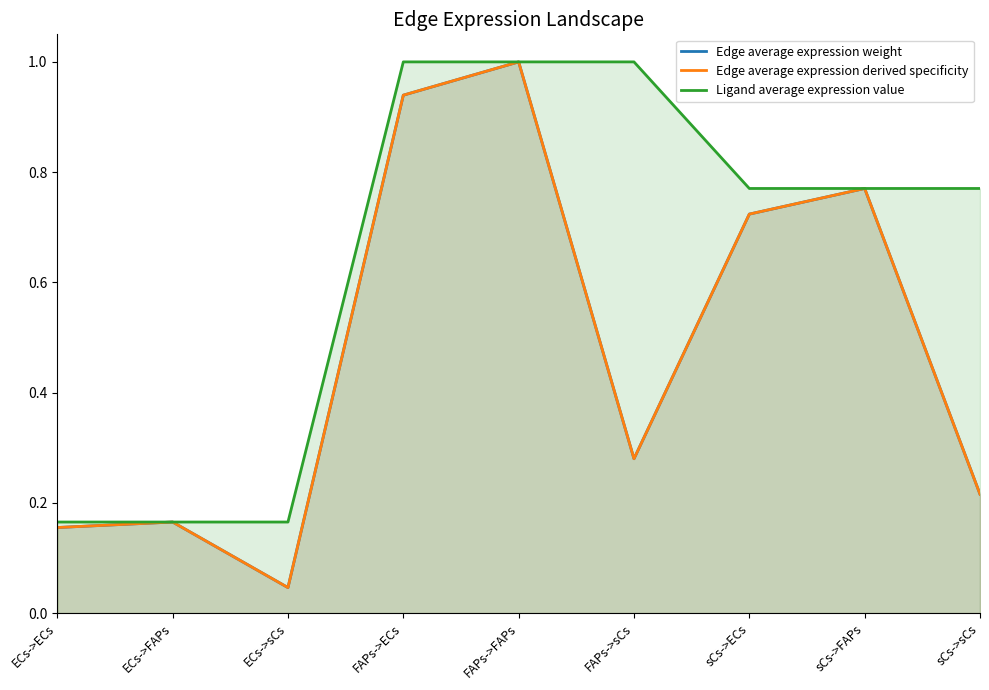

Rank the series at ECs->sCs from highest to lowest value.

Ligand average expression value, Edge average expression derived specificity, Edge average expression weight